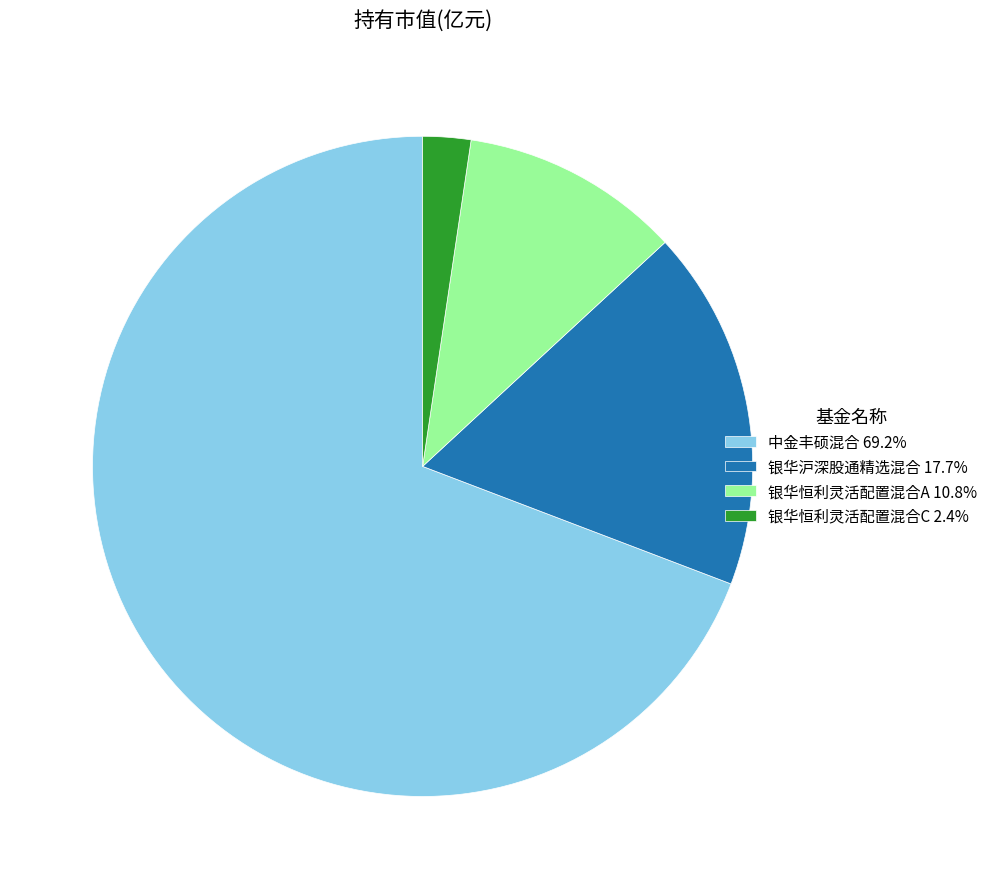

What is the largest slice in the pie chart?

中金丰硕混合